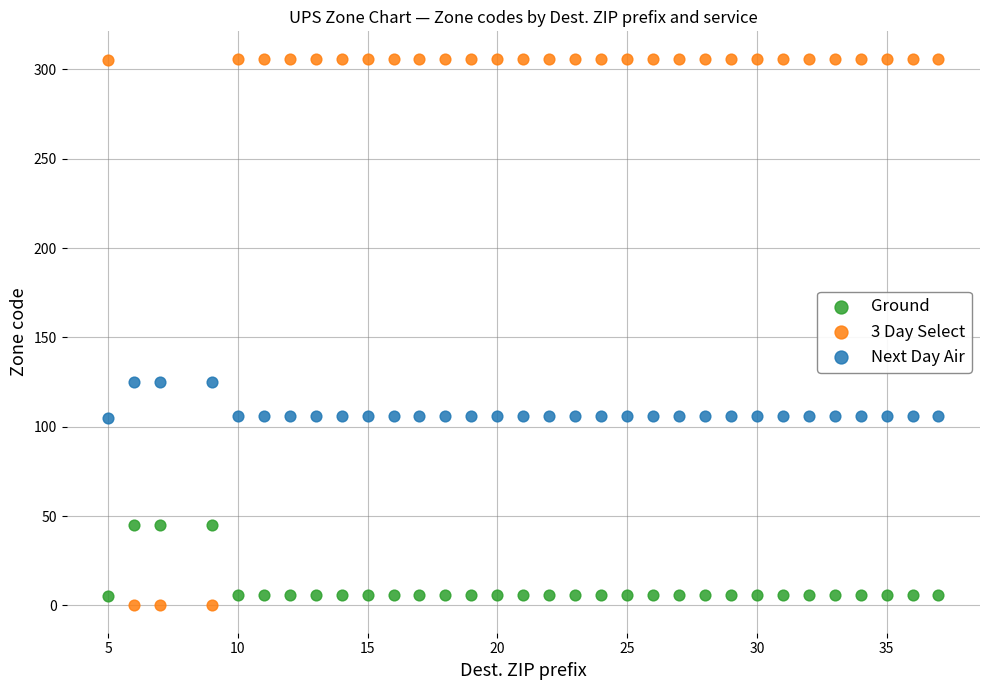

What are all the series names shown in the legend?

Ground, 3 Day Select, Next Day Air